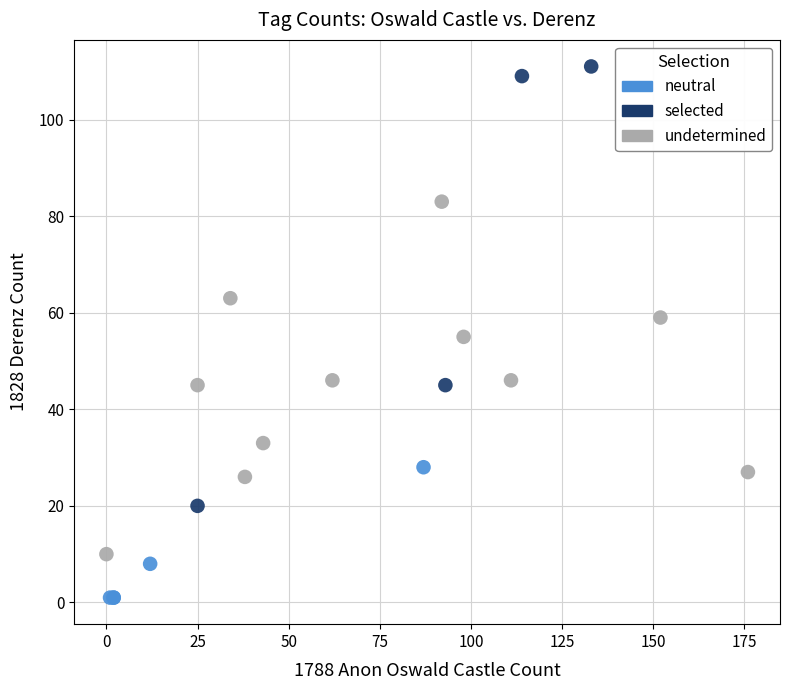

Which series reaches the maximum Y coordinate?

selected